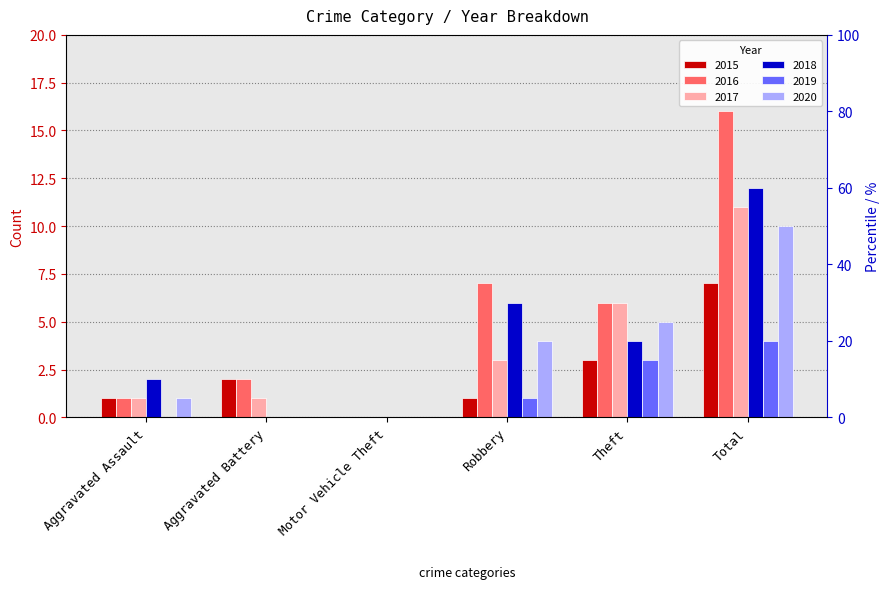

The 2020 series shows 1 at Aggravated Assault. True or false?

True